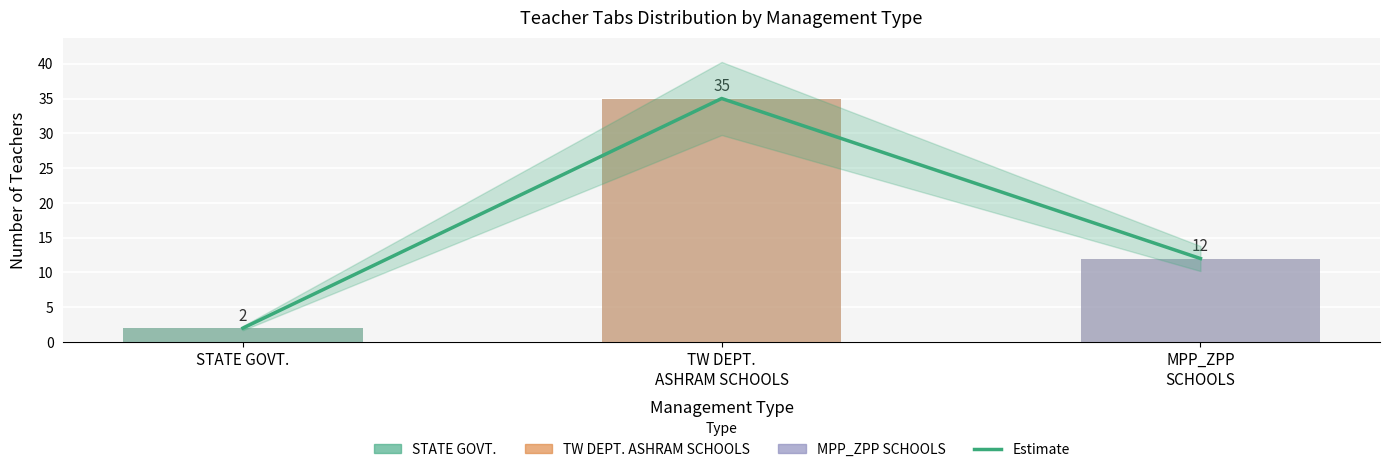

What position from the left is MPP_ZPP
SCHOOLS?

3